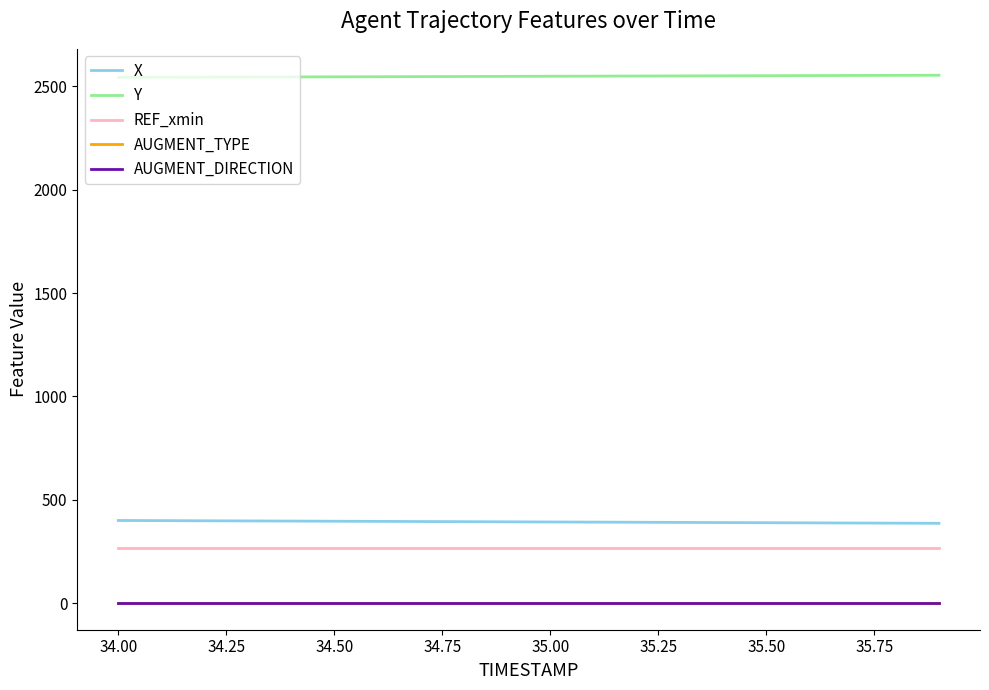

What is the maximum value for X?

400.5